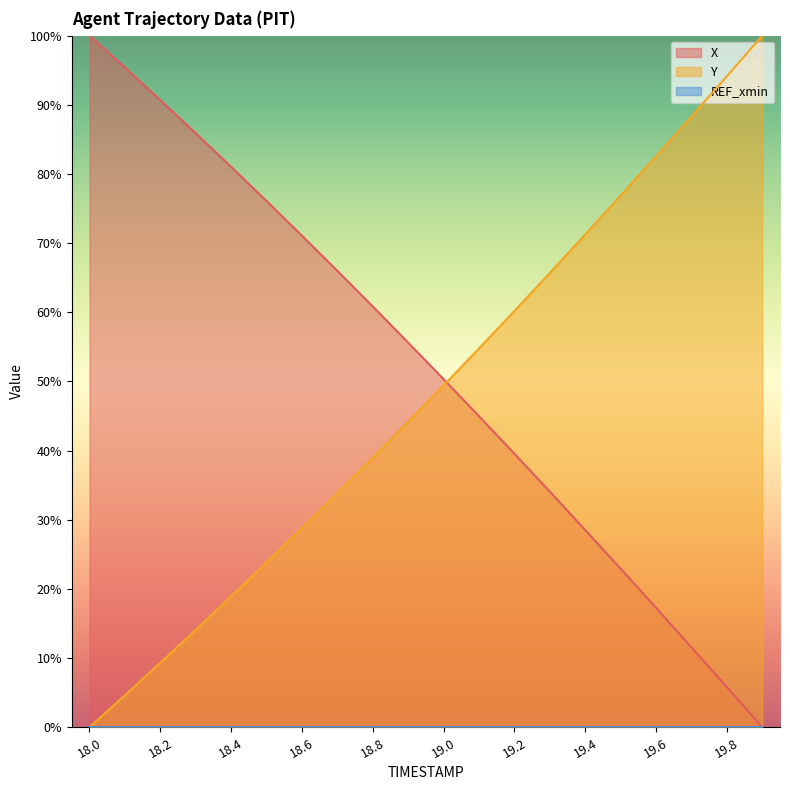

True or false: X has more than 2 interior local peaks.

False